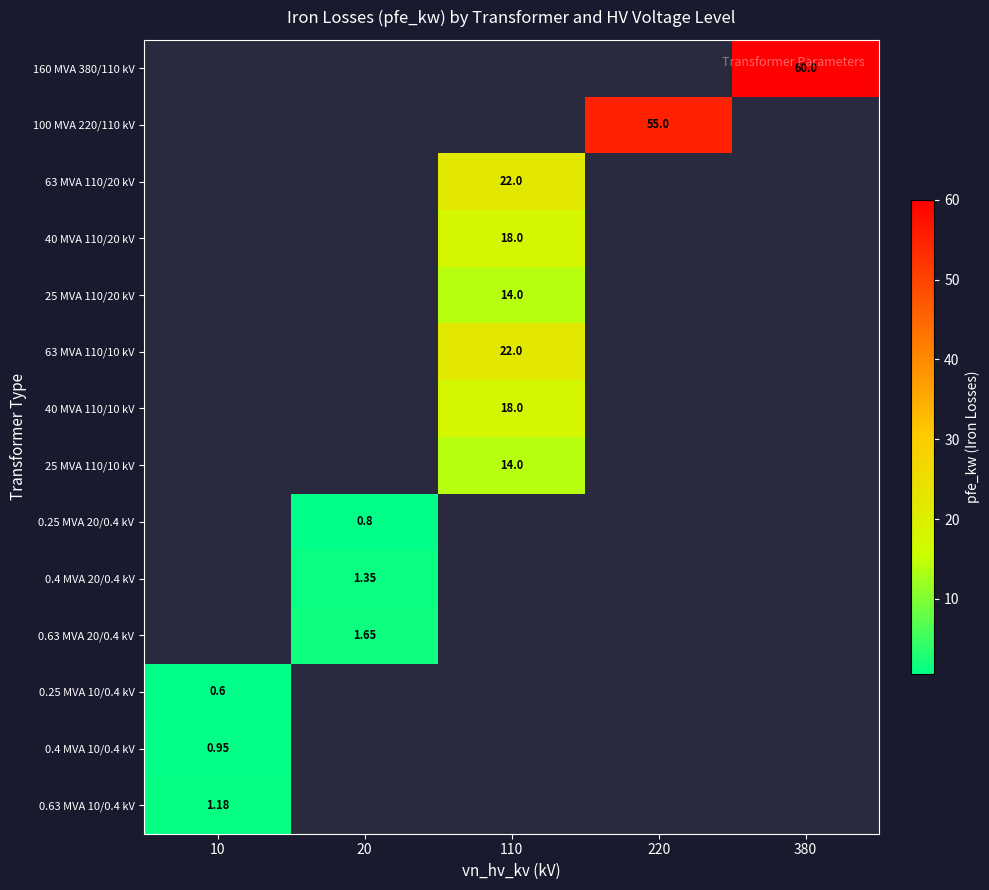

Is the value of 63 MVA 110/10 kV at 220 greater than the value of 100 MVA 220/110 kV at 220?

No